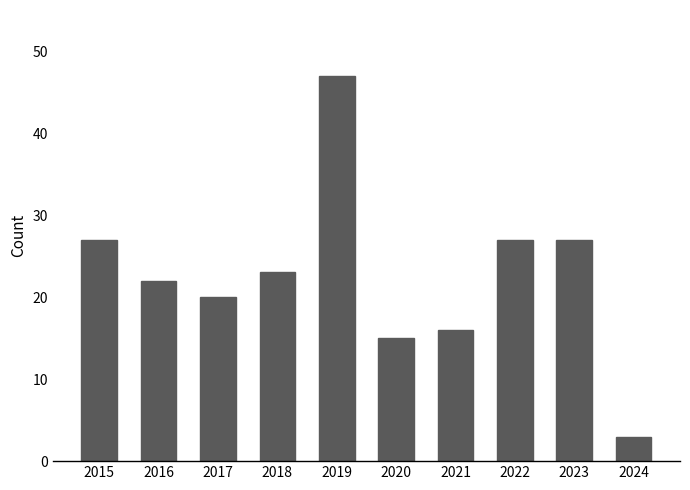

What is the greatest value displayed?

47